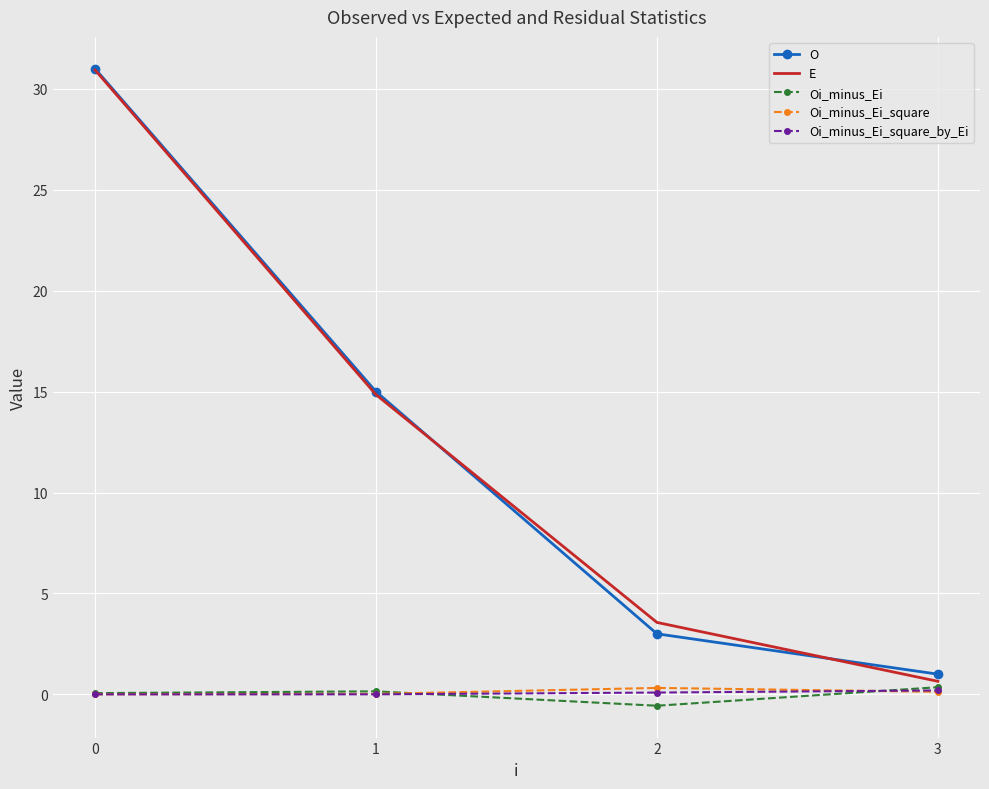

The O series shows 5.8 at 1. True or false?

False